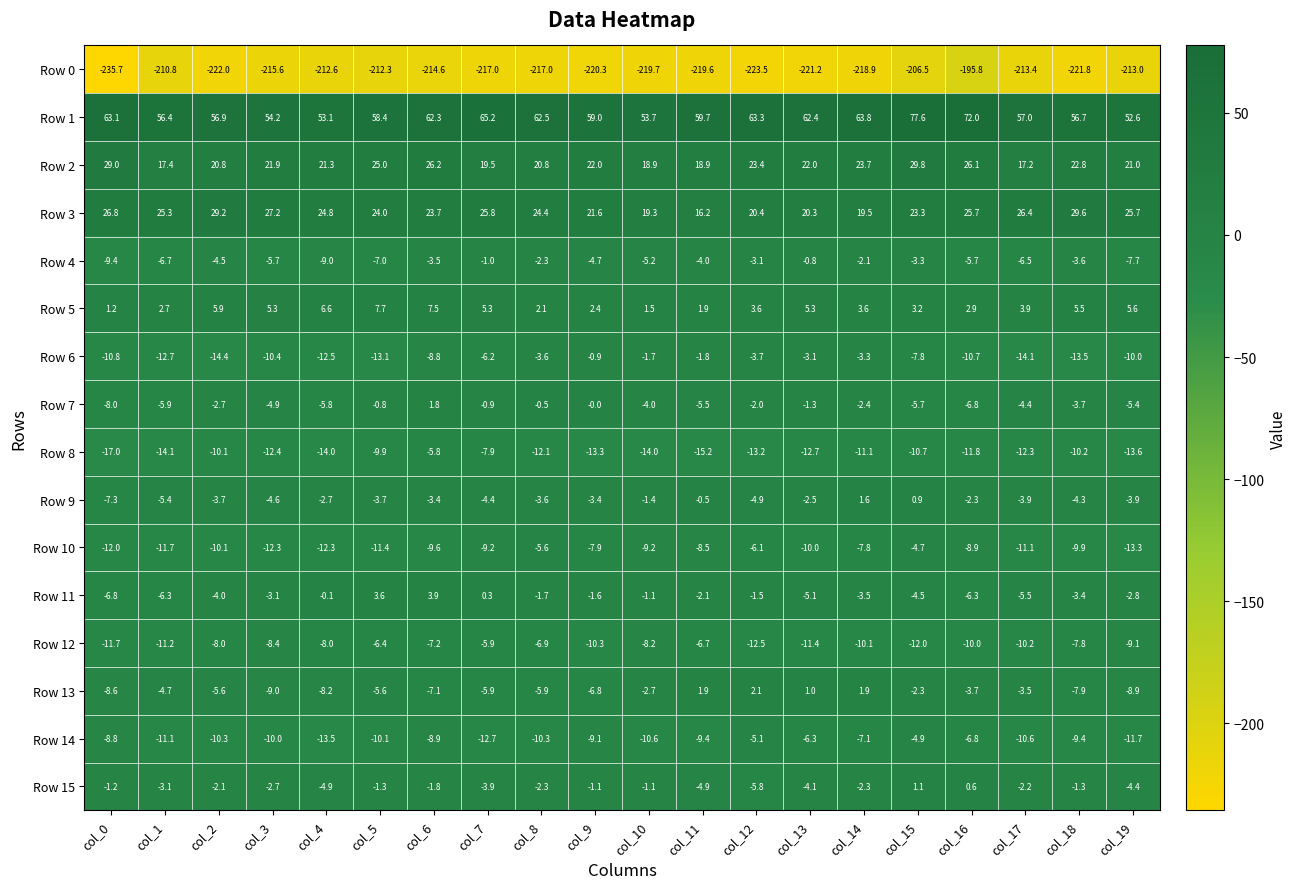

Which series has the widest spread of values?

Row 0